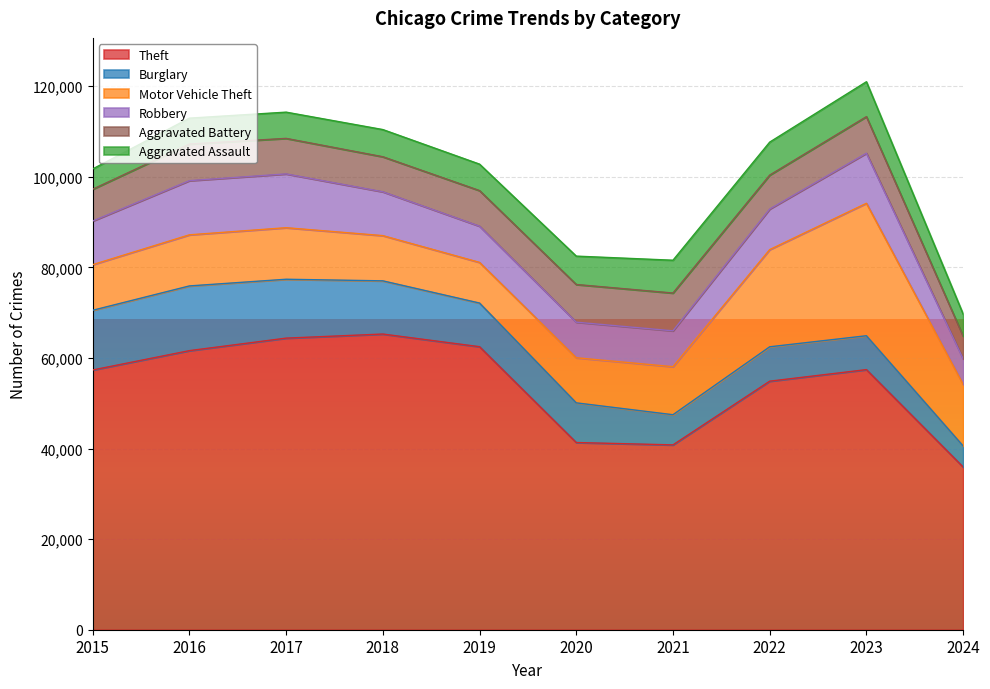

What is the minimum value for Burglary?

4644